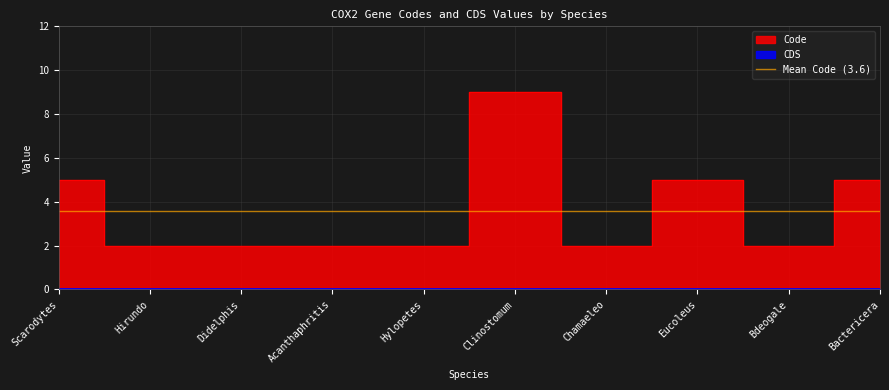

True or false: the data has more than 0 interior local peaks.

True